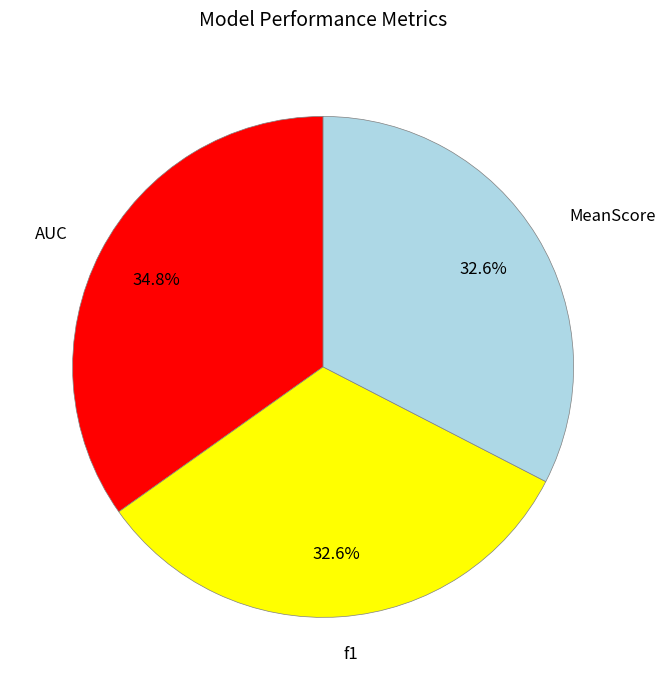

True or false: MeanScore accounts for 33% of the total.

True